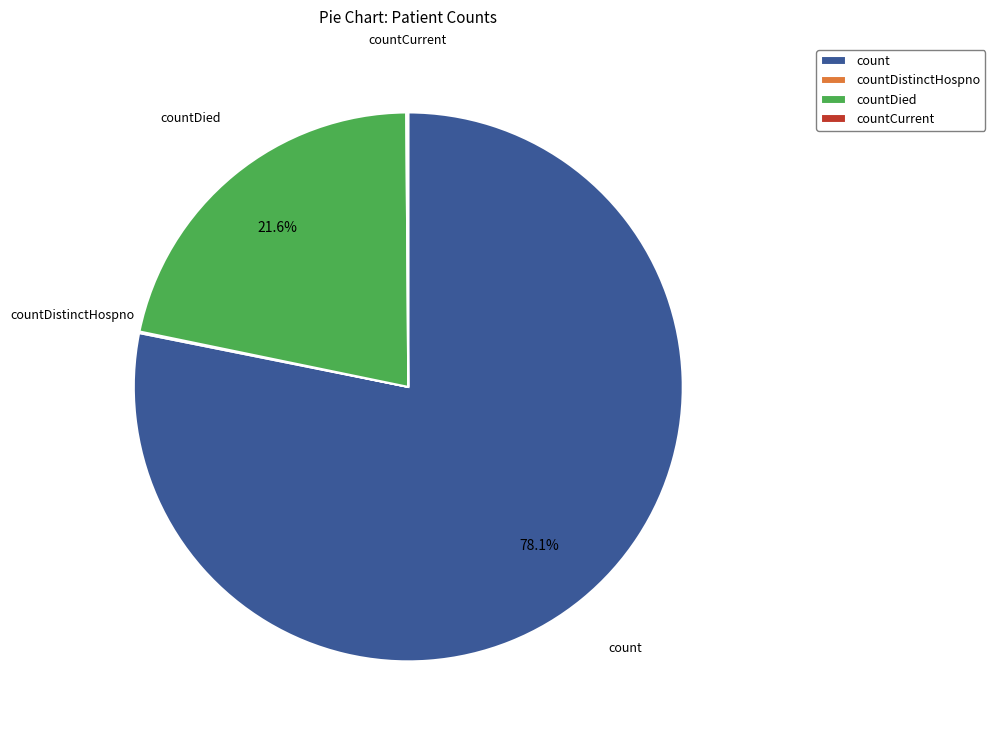

Combined, do count and countDied account for over 50%?

Yes